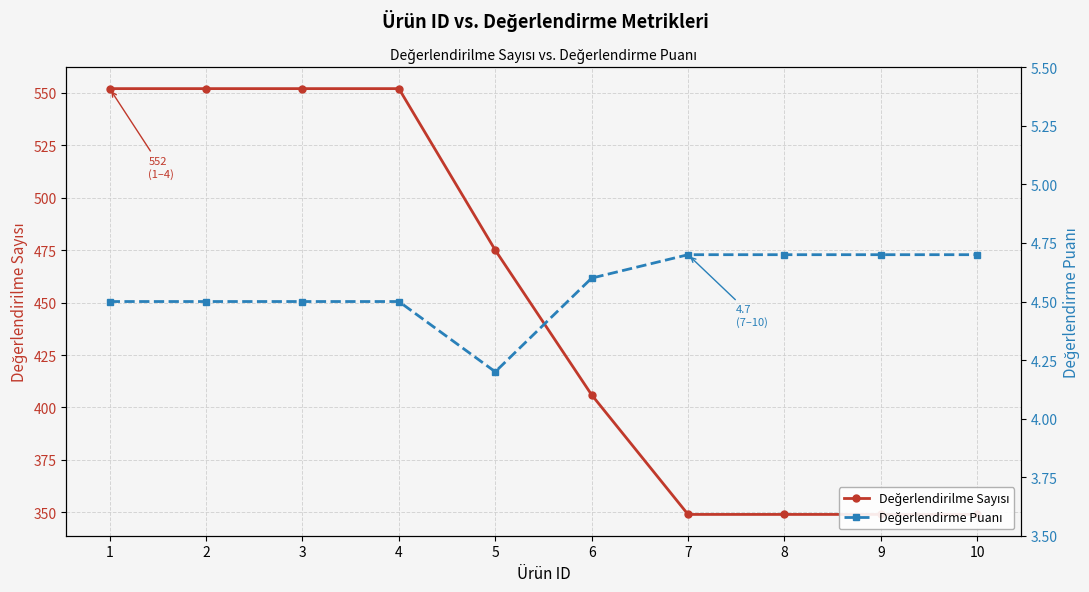

List the series in order of their peak value, lowest first.

Değerlendirme Puanı, Değerlendirilme Sayısı